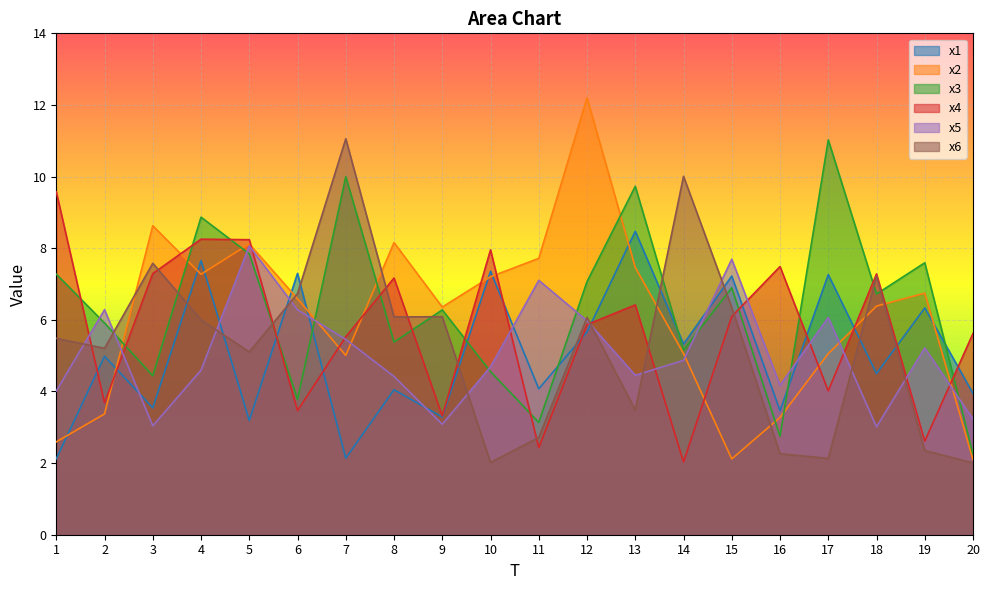

How many interior local peaks does the x3 series have?

7